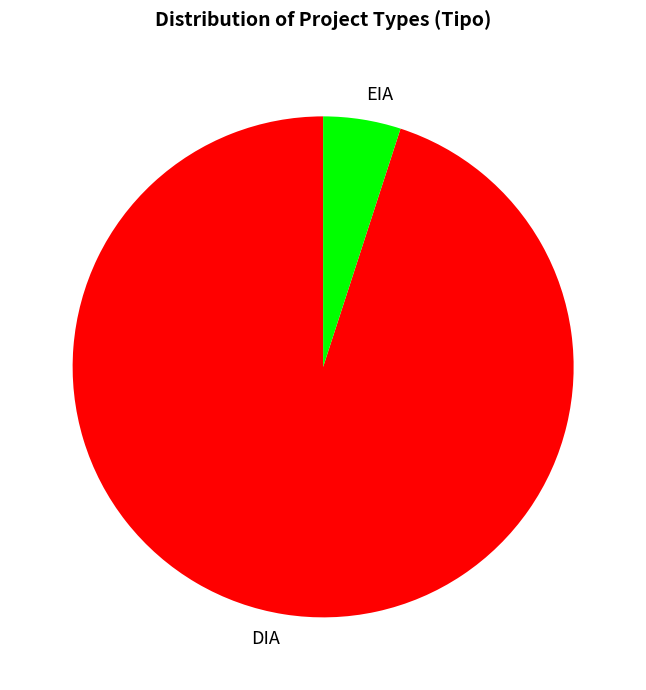

Is EIA the majority of the pie?

No